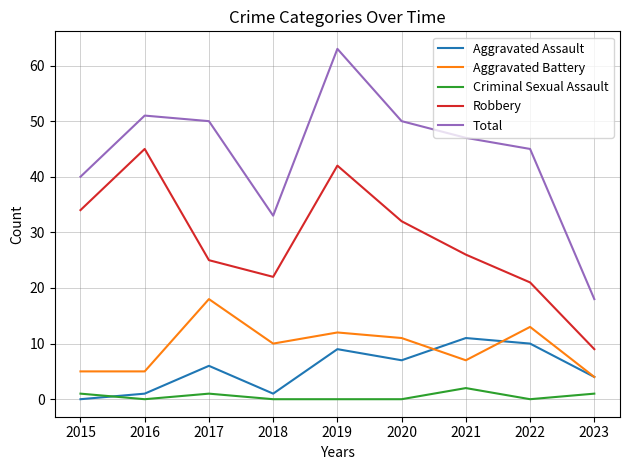

True or false: Robbery and Total cross at least once.

False